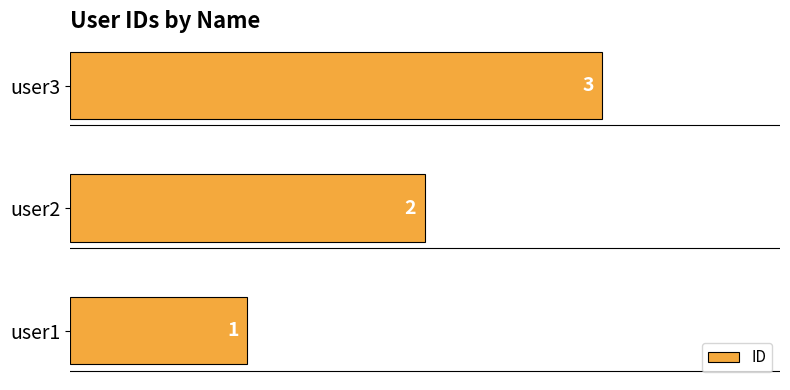

Is it true that the value at user3 is 3?

True